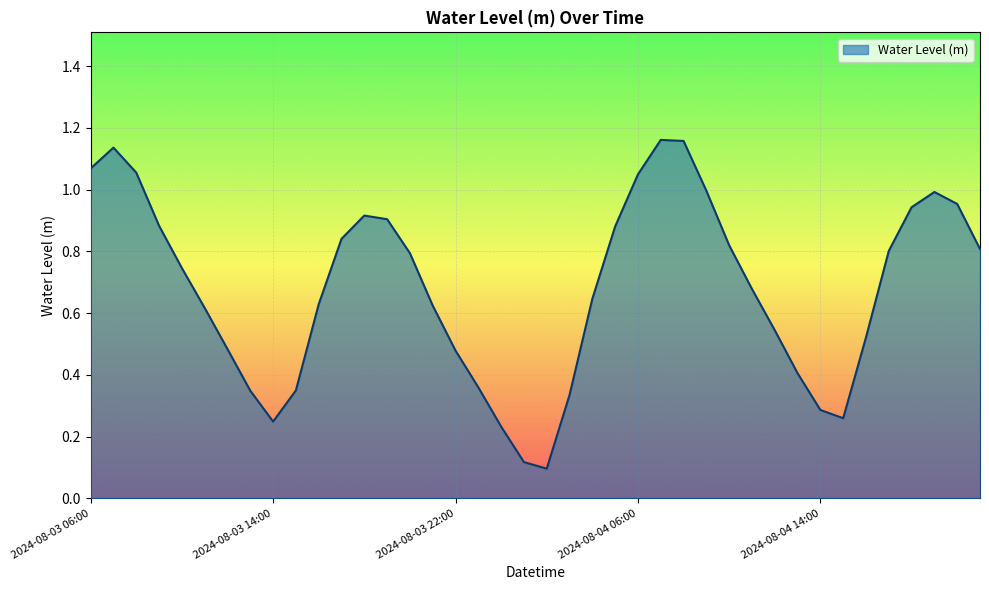

List the labels in order of value, smallest first.

2024-08-04 02:00, 2024-08-04 01:00, 2024-08-04 00:00, 2024-08-03 14:00, 2024-08-04 15:00, 2024-08-04 14:00, 2024-08-04 03:00, 2024-08-03 13:00, 2024-08-03 15:00, 2024-08-03 23:00, 2024-08-04 13:00, 2024-08-03 22:00, 2024-08-03 12:00, 2024-08-04 16:00, 2024-08-04 12:00, 2024-08-03 11:00, 2024-08-03 21:00, 2024-08-03 16:00, 2024-08-04 04:00, 2024-08-04 11:00, 2024-08-03 10:00, 2024-08-03 20:00, 2024-08-04 17:00, 2024-08-04 21:00, 2024-08-04 10:00, 2024-08-03 17:00, 2024-08-04 05:00, 2024-08-03 09:00, 2024-08-03 19:00, 2024-08-03 18:00, 2024-08-04 18:00, 2024-08-04 20:00, 2024-08-04 19:00, 2024-08-04 09:00, 2024-08-04 06:00, 2024-08-03 08:00, 2024-08-03 06:00, 2024-08-03 07:00, 2024-08-04 08:00, 2024-08-04 07:00